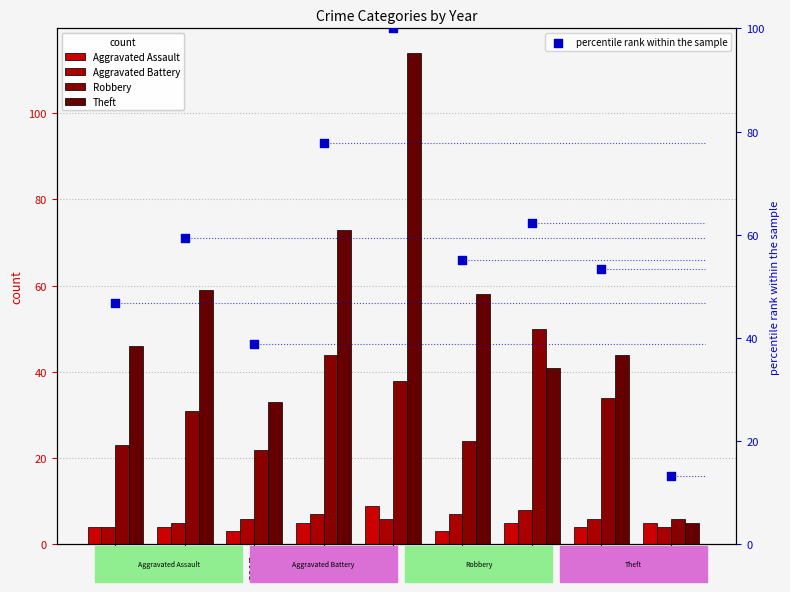

Which series contains the highest Y value?

Theft